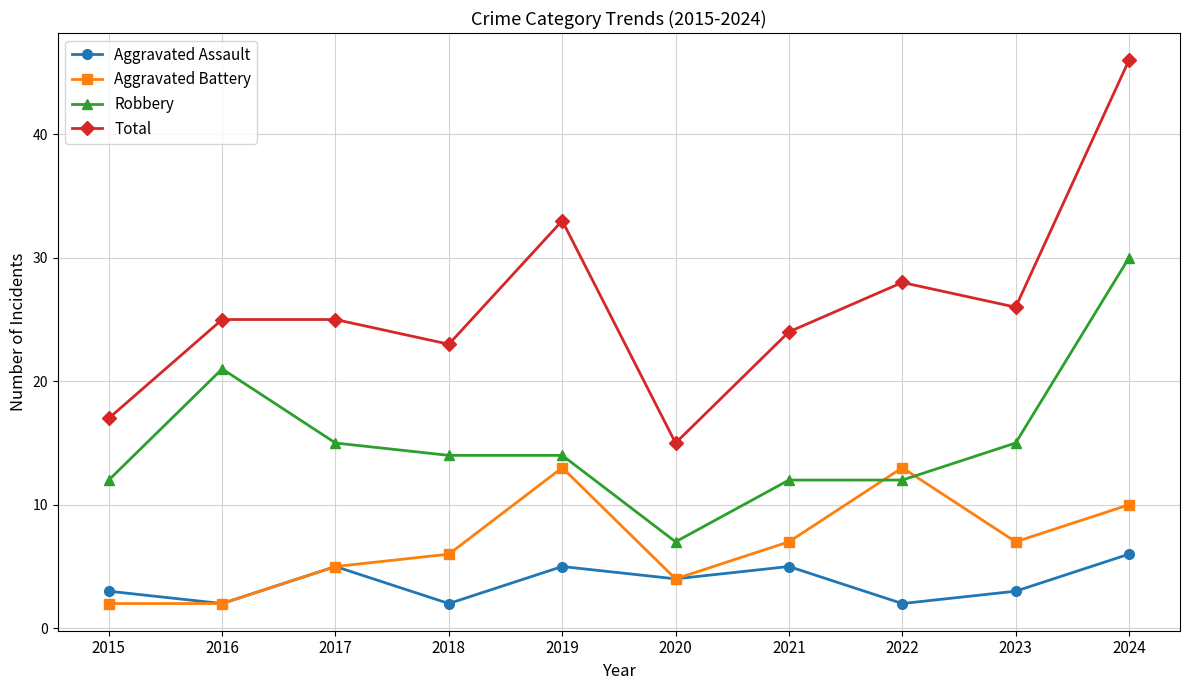

Reading right to left, extract all data points from this chart.

Aggravated Assault: 6	3	2	5	4	5	2	5	2	3
Aggravated Battery: 10	7	13	7	4	13	6	5	2	2
Robbery: 30	15	12	12	7	14	14	15	21	12
Total: 46	26	28	24	15	33	23	25	25	17